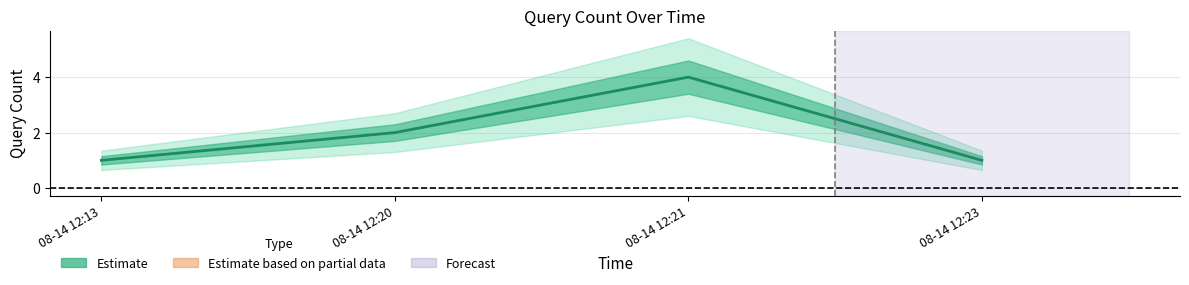

What is the change in value from 08-14 12:20 to 08-14 12:21?

+2